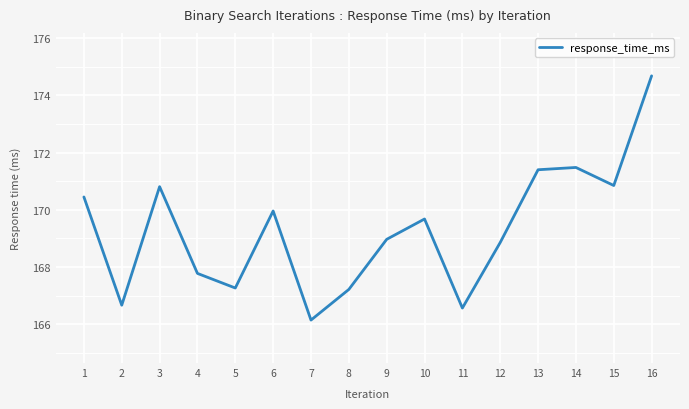

What is the approximate value at 12?

168.9